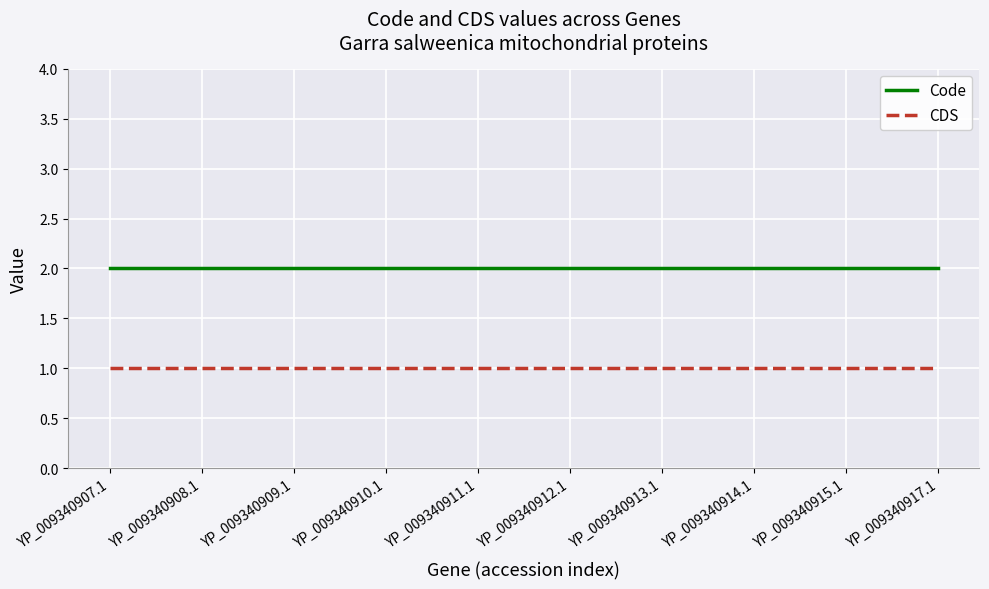

Reading left to right, transcribe all the data shown in this chart.

Code: 2	2	2	2	2	2	2	2	2	2
CDS: 1	1	1	1	1	1	1	1	1	1